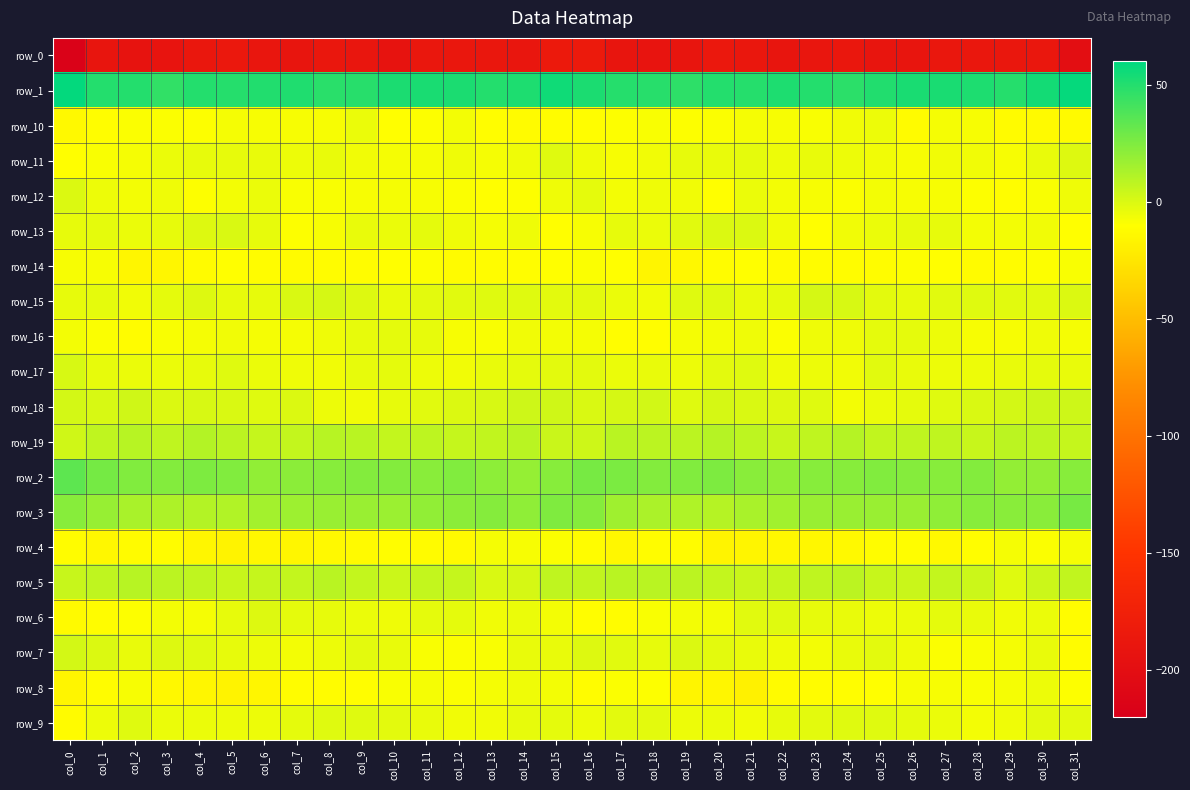

Is it true that row_16 equals -9.7 at col_10?

False